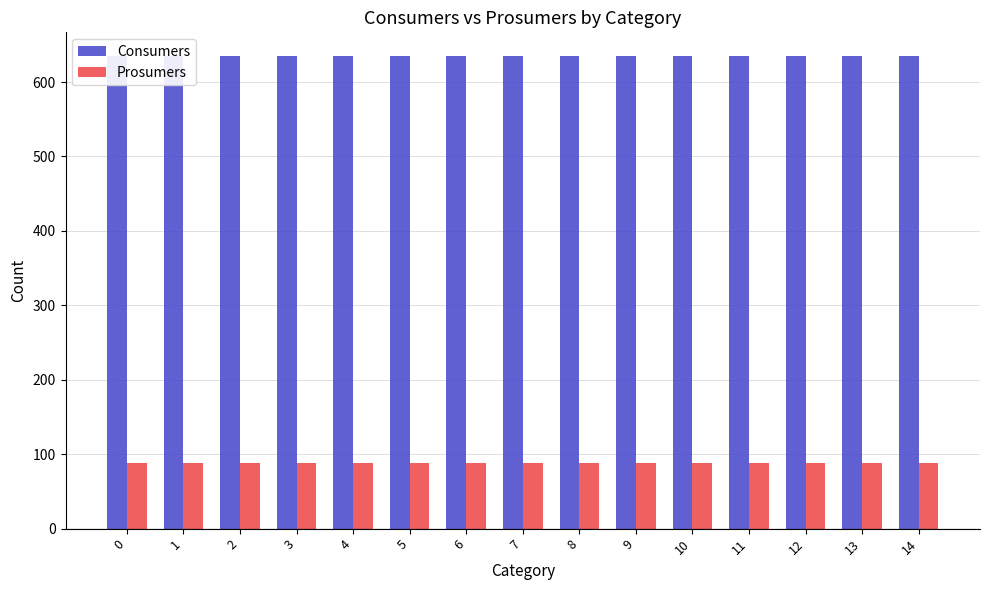

What is the value of the Consumers bar at the 11th from the left?

635